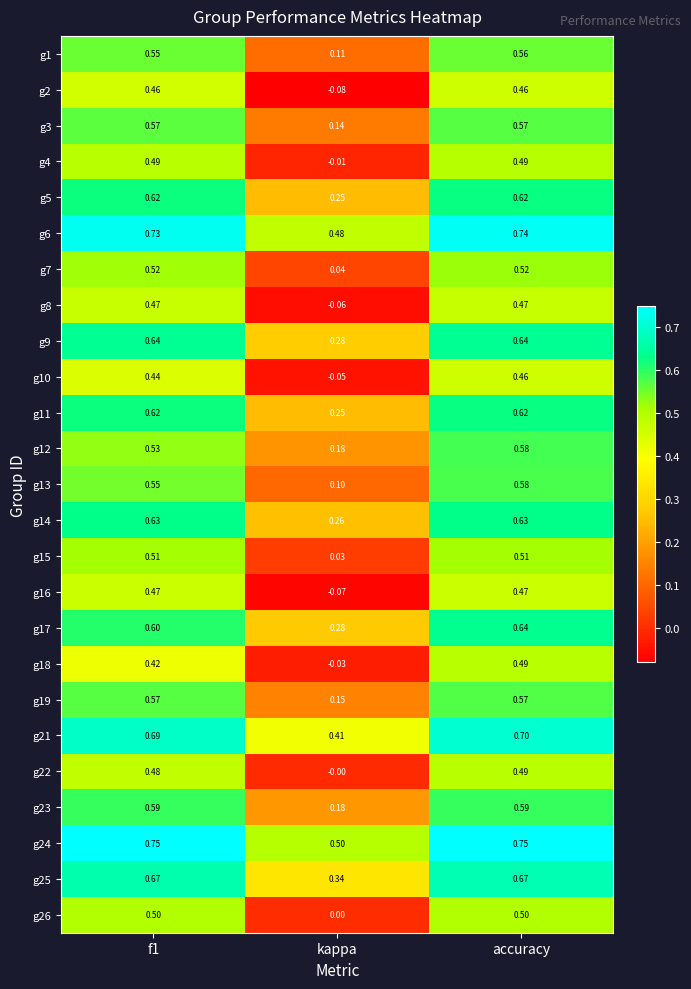

What is the total value across all series at kappa?

3.7